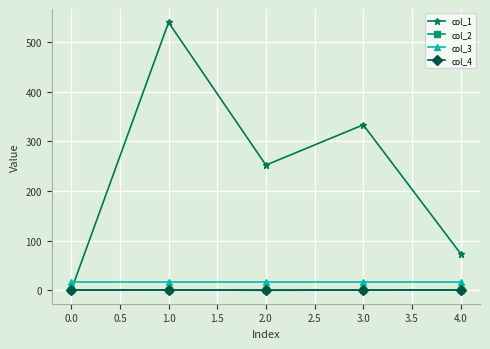

The value of col_1 at 0.0 is 0.0. True or false?

True